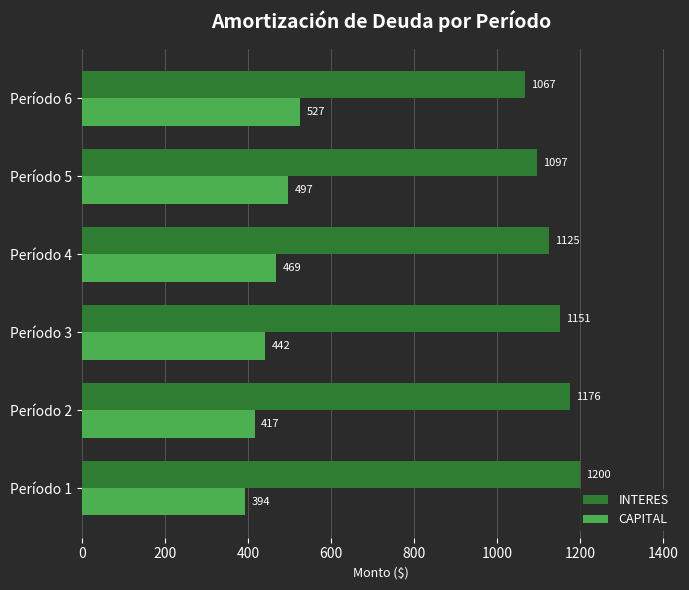

What is the sum of all CAPITAL values?

2745.3